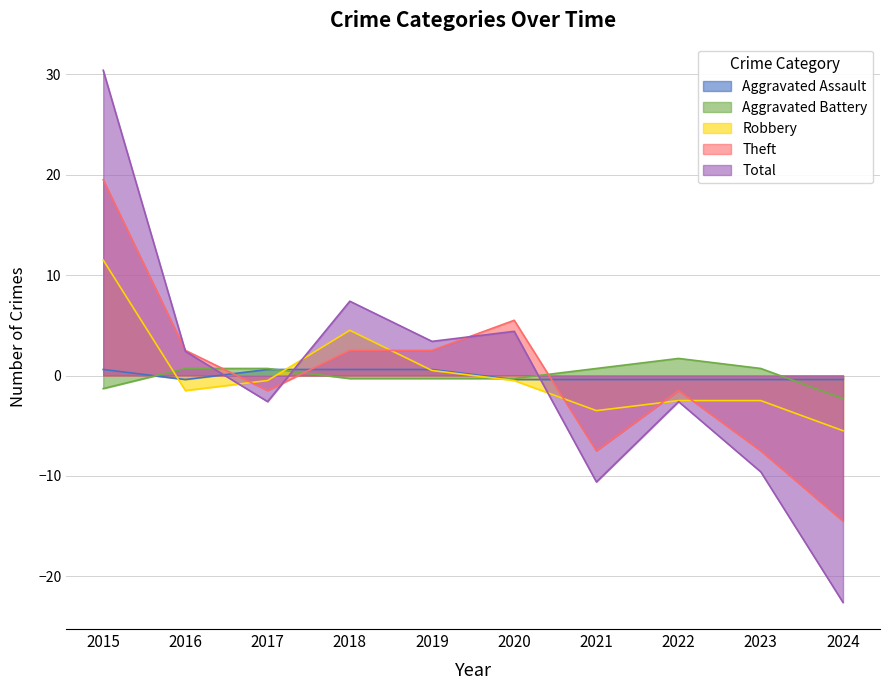

Which series has the widest spread of values?

Total